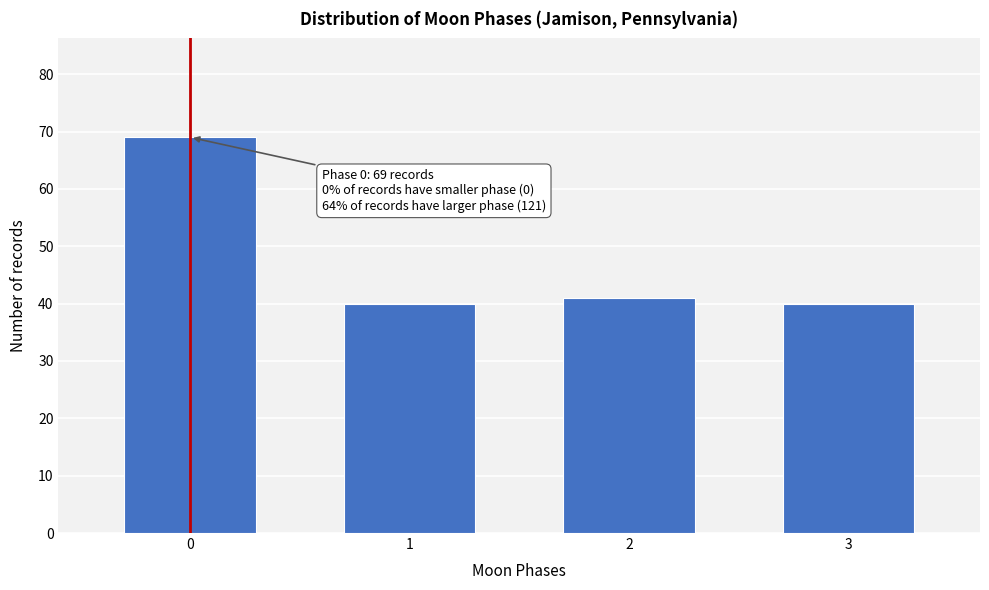

Reading left to right, what are all the values shown in this chart?

69	40	41	40